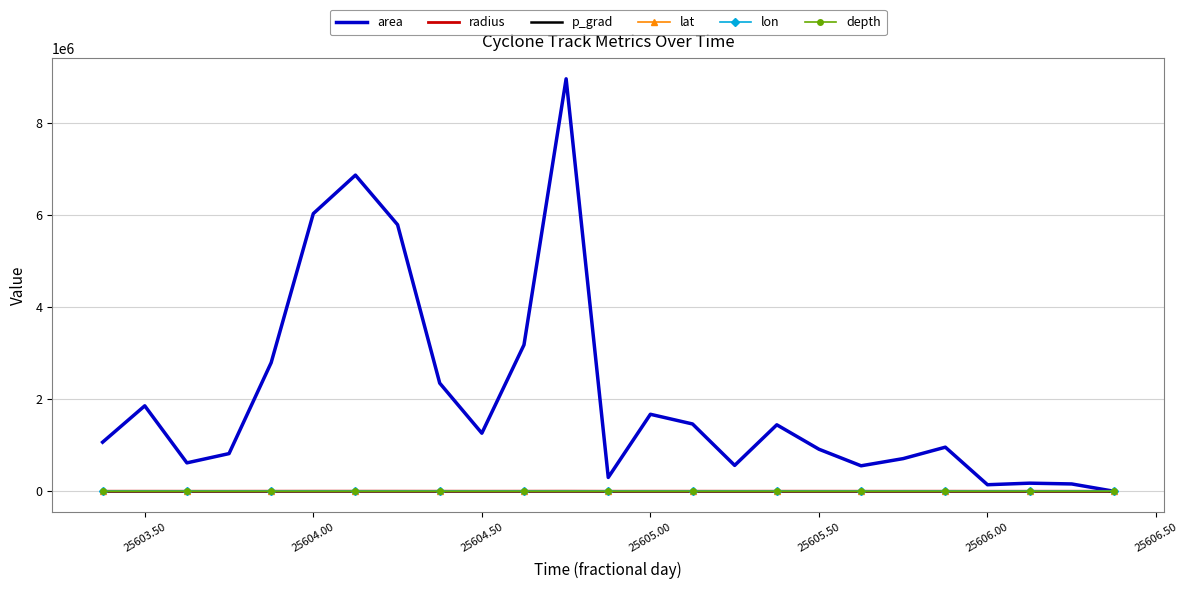

Which series has the largest total across all categories?

area